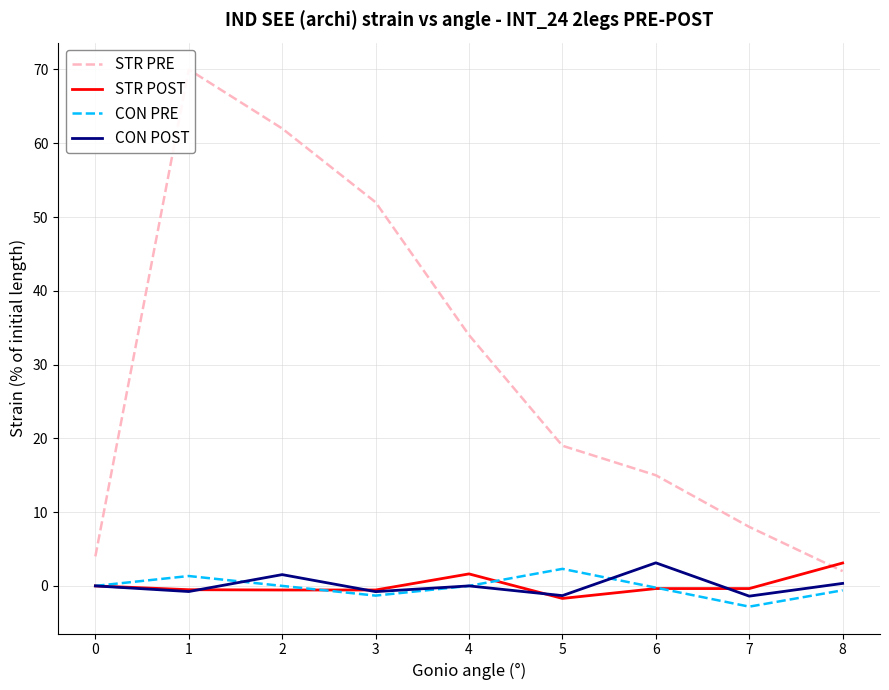

What are all the series names shown in the legend?

STR PRE, STR POST, CON PRE, CON POST